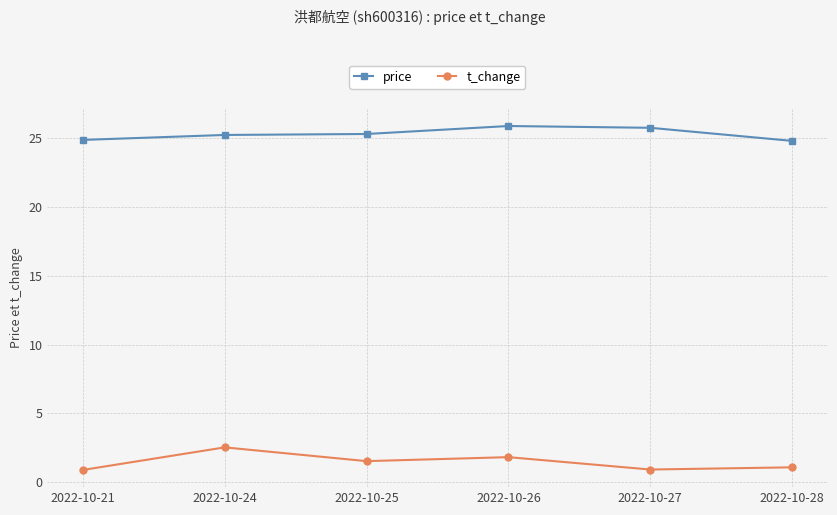

What is the value of the t_change point at the 2nd from the left?

2.5